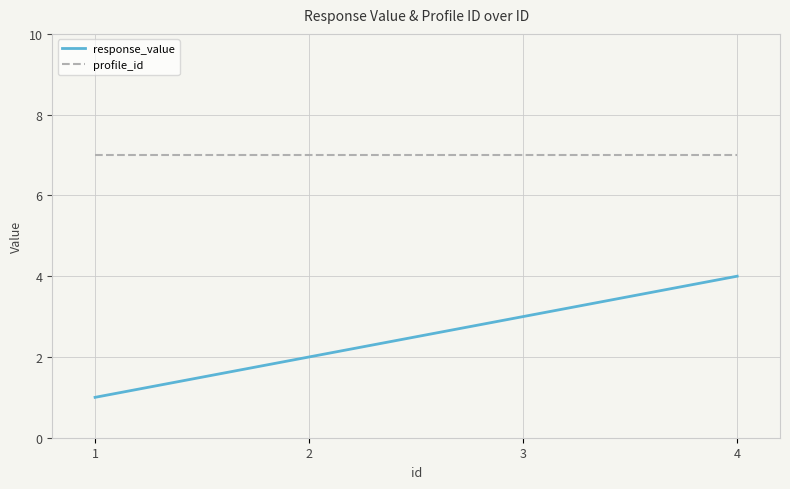

True or false: profile_id and response_value cross at least once.

False